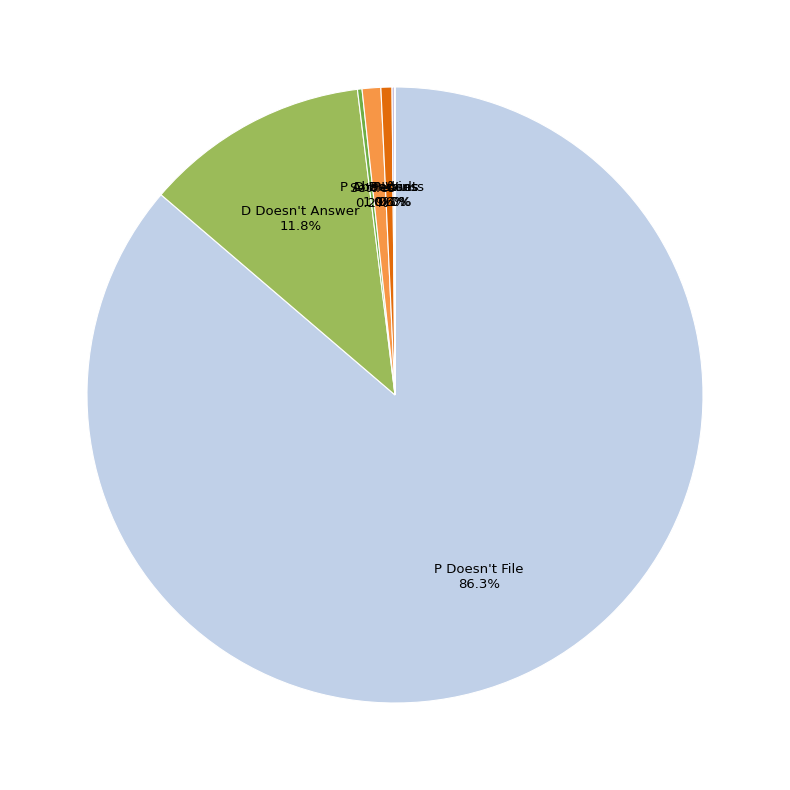

Which category accounts for the majority?

P Doesn't File